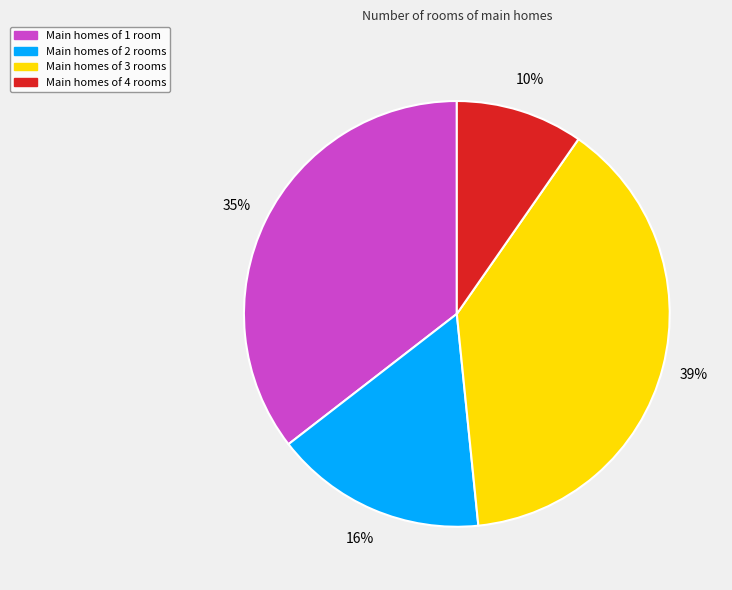

To the nearest percent, what is the average slice percentage?

25%